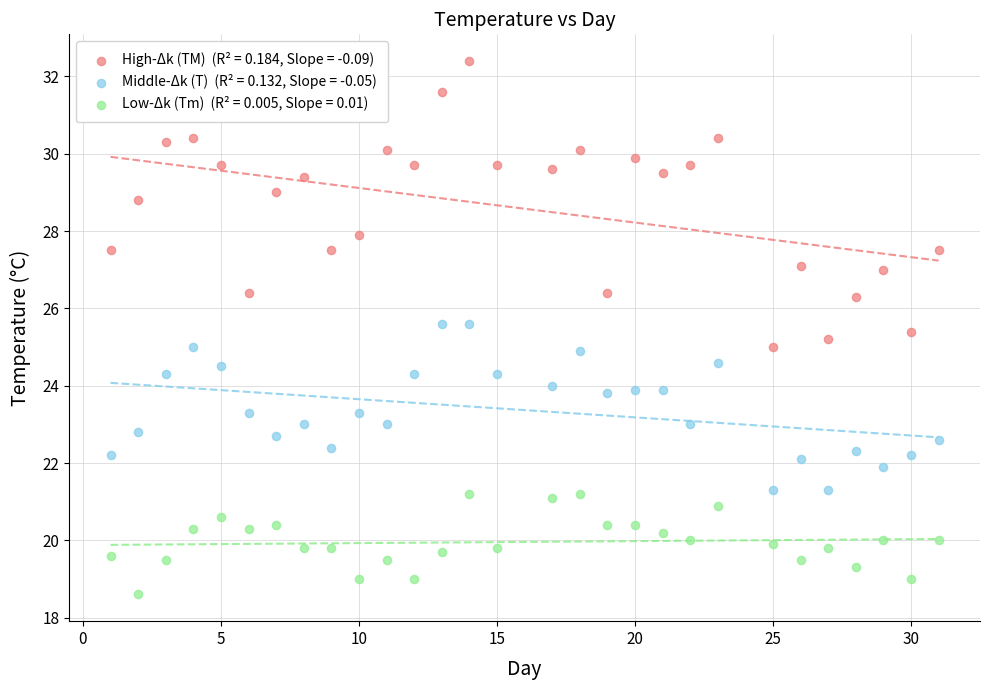

Across all data points, what is the range of X values (max minus min)?

30.0